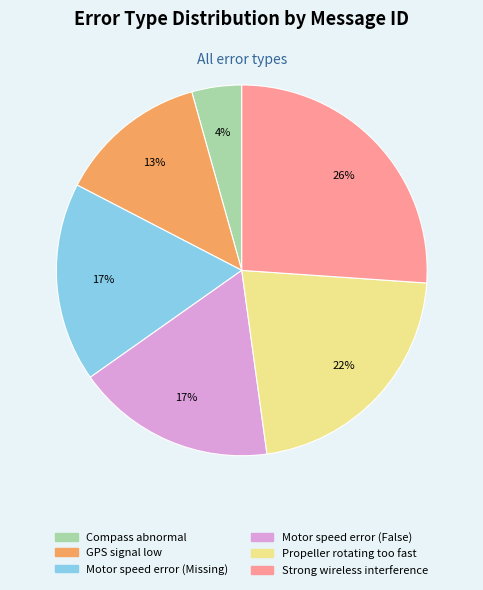

Is the sum of Motor speed error (Missing) and GPS signal low greater than half?

No